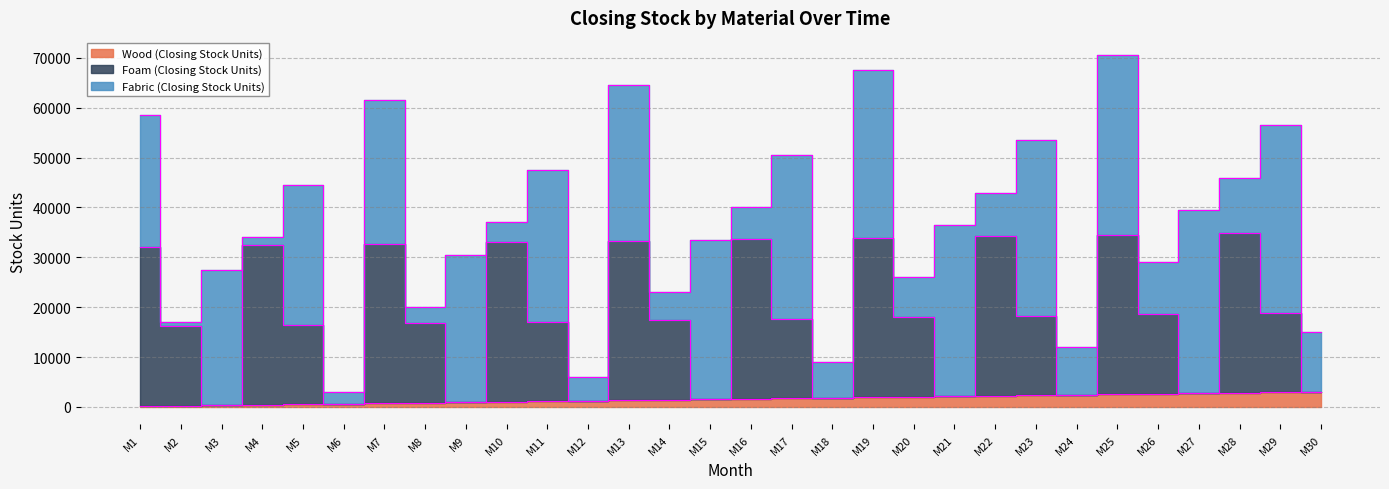

What is the difference between the Foam (Closing Stock Units) values at M14 and M16?

16200